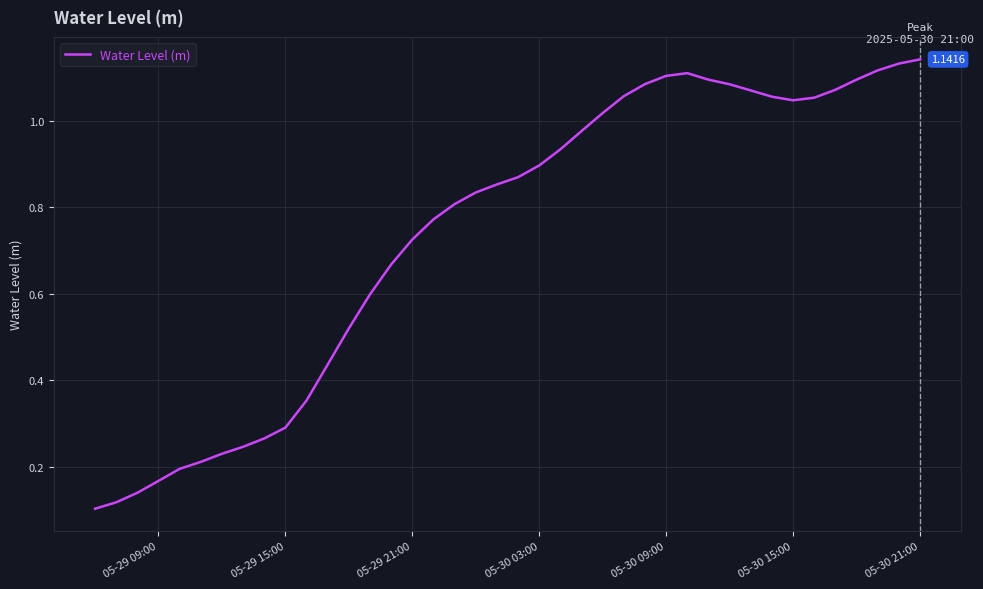

Reading left to right, what are all the values shown in this chart?

0.1	0.1	0.1	0.2	0.2	0.2	0.2	0.2	0.3	0.3	0.4	0.4	0.5	0.6	0.7	0.7	0.8	0.8	0.8	0.9	0.9	0.9	0.9	1.0	1.0	1.1	1.1	1.1	1.1	1.1	1.1	1.1	1.1	1.0	1.1	1.1	1.1	1.1	1.1	1.1